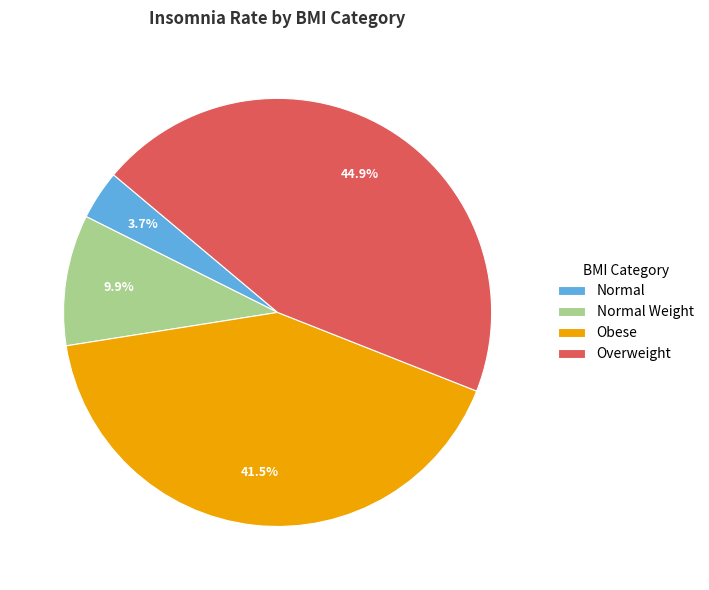

Is it true that Normal is 11% of the pie?

False